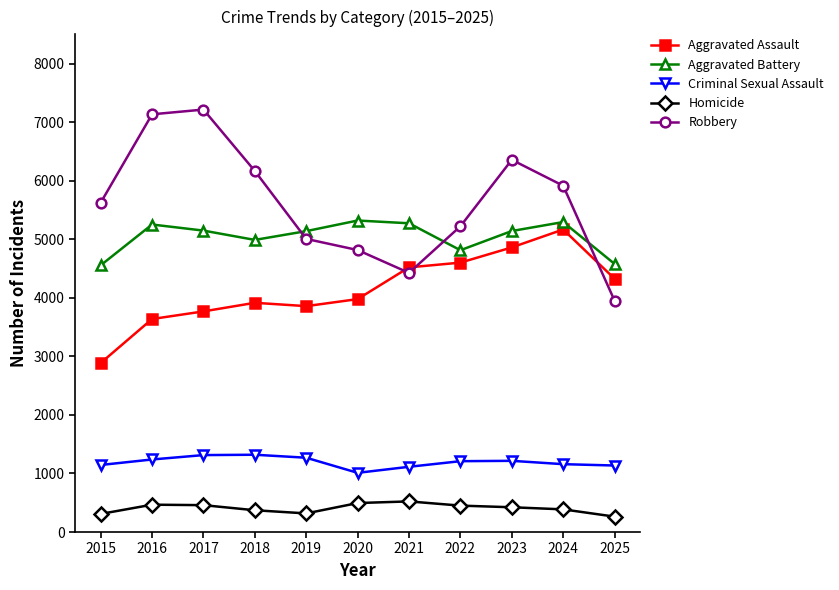

What is the minimum value shown in the chart?

263